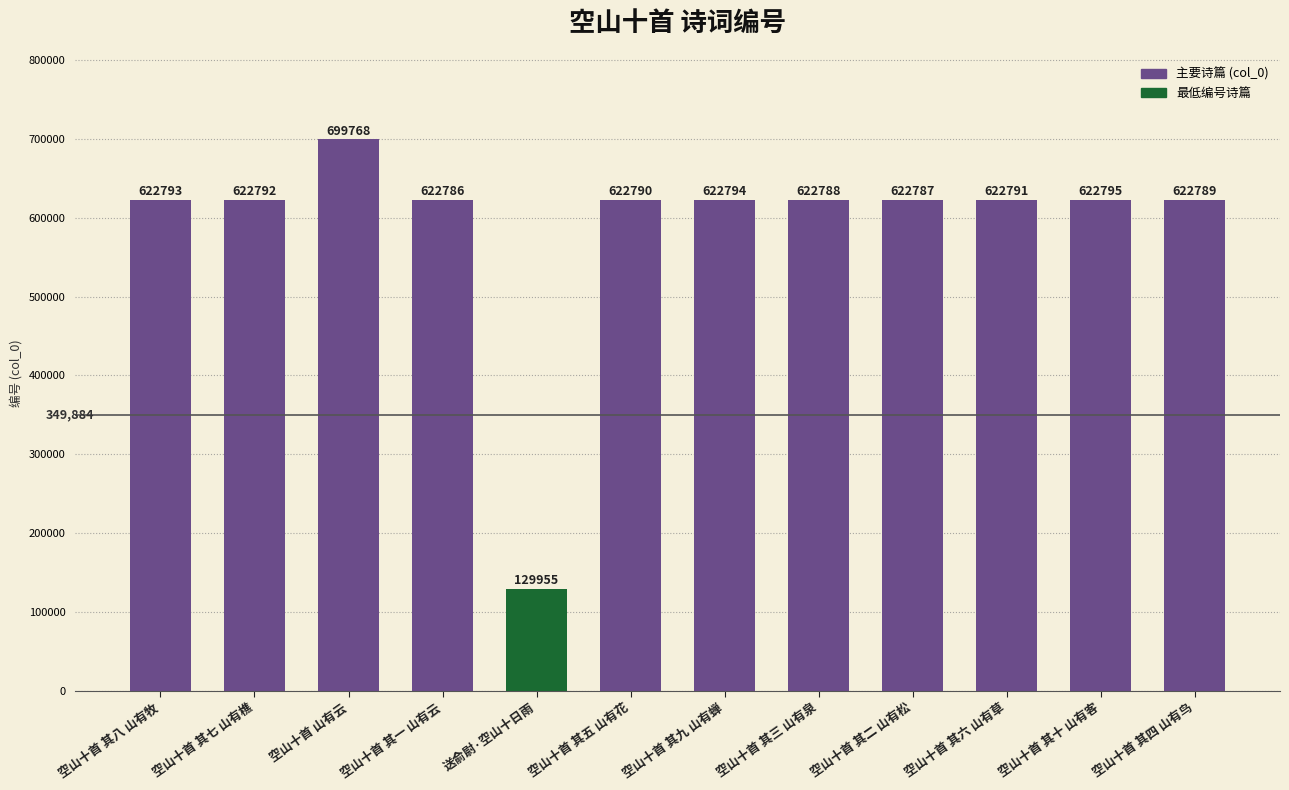

How many bars are there in total?

12